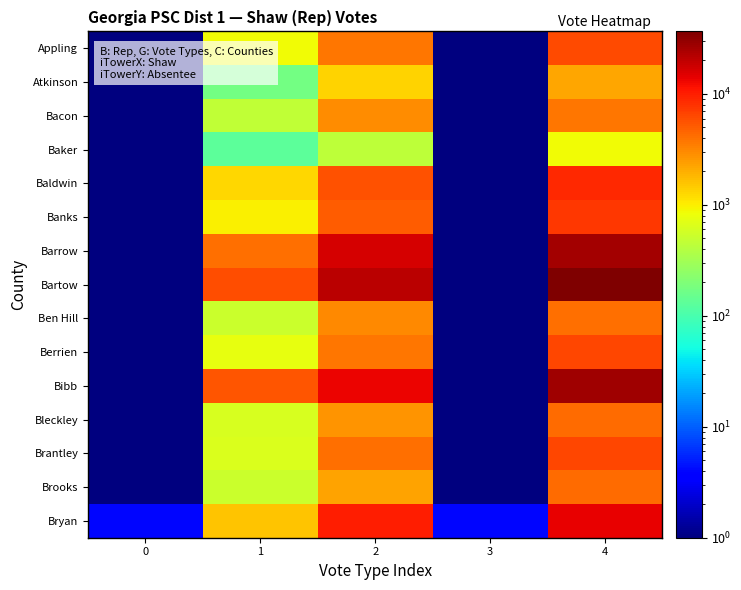

What is the spread (max minus min) of values at 2?

20510.0